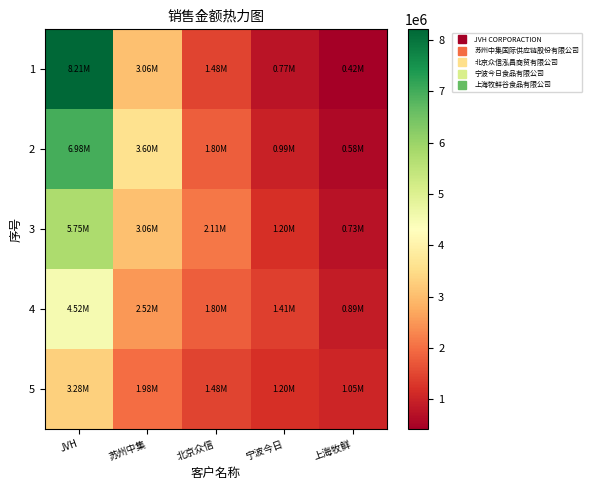

Reading left to right, list all the values displayed in this chart.

1: JVH=8210997.9	苏州中集=3058547.0	北京众信=1479190.4	宁波今日=774260.9	上海牧鲜=419315.4
2: JVH=6979348.2	苏州中集=3598290.6	北京众信=1796159.8	宁波今日=985422.9	上海牧鲜=576558.7
3: JVH=5747698.6	苏州中集=3058547.0	北京众信=2113129.1	宁波今日=1196585.0	上海牧鲜=733802.0
4: JVH=4516048.9	苏州中集=2518803.4	北京众信=1796159.8	宁波今日=1407747.0	上海牧鲜=891045.3
5: JVH=3284399.2	苏州中集=1979059.8	北京众信=1479190.4	宁波今日=1196585.0	上海牧鲜=1048288.6